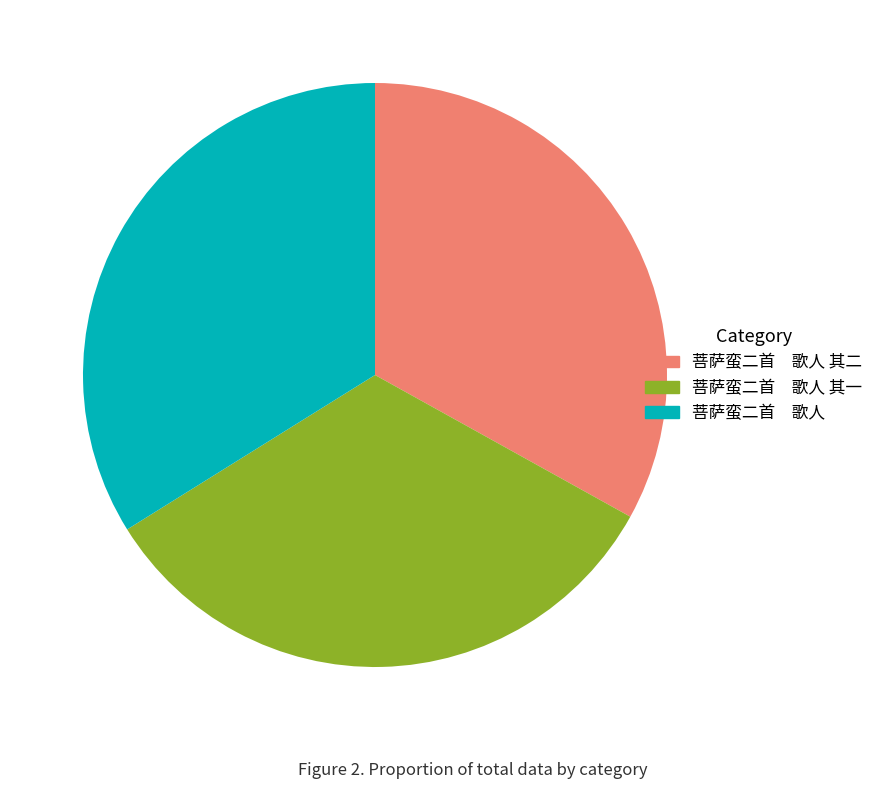

Combined, do 菩萨蛮二首 歌人 and 菩萨蛮二首 歌人 其一 account for over 50%?

Yes